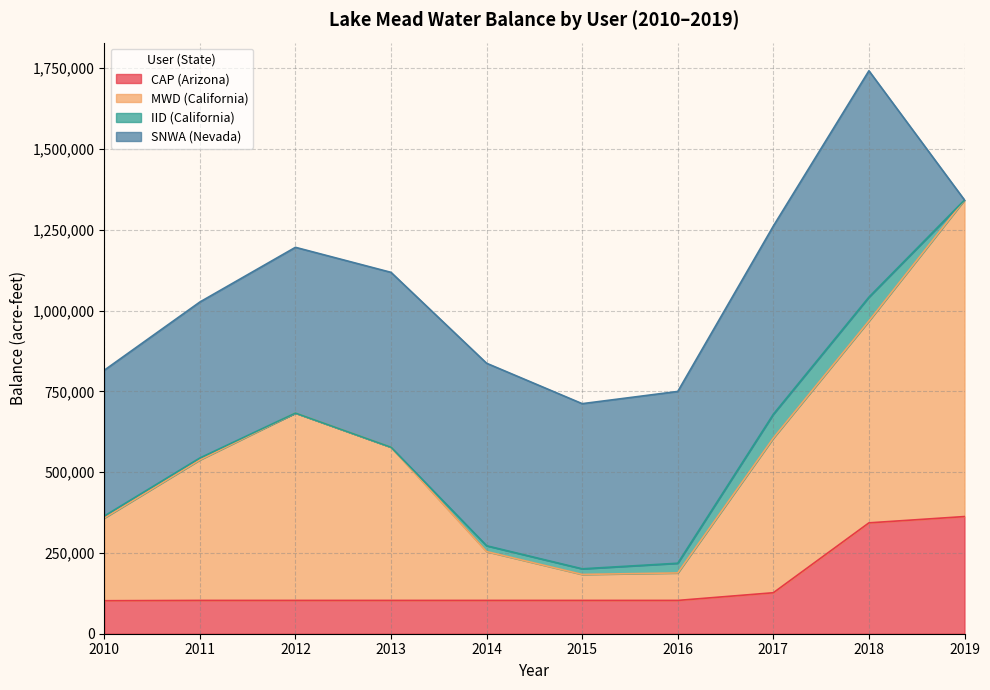

The value of CAP (Arizona) at 2018 is 343052. True or false?

True